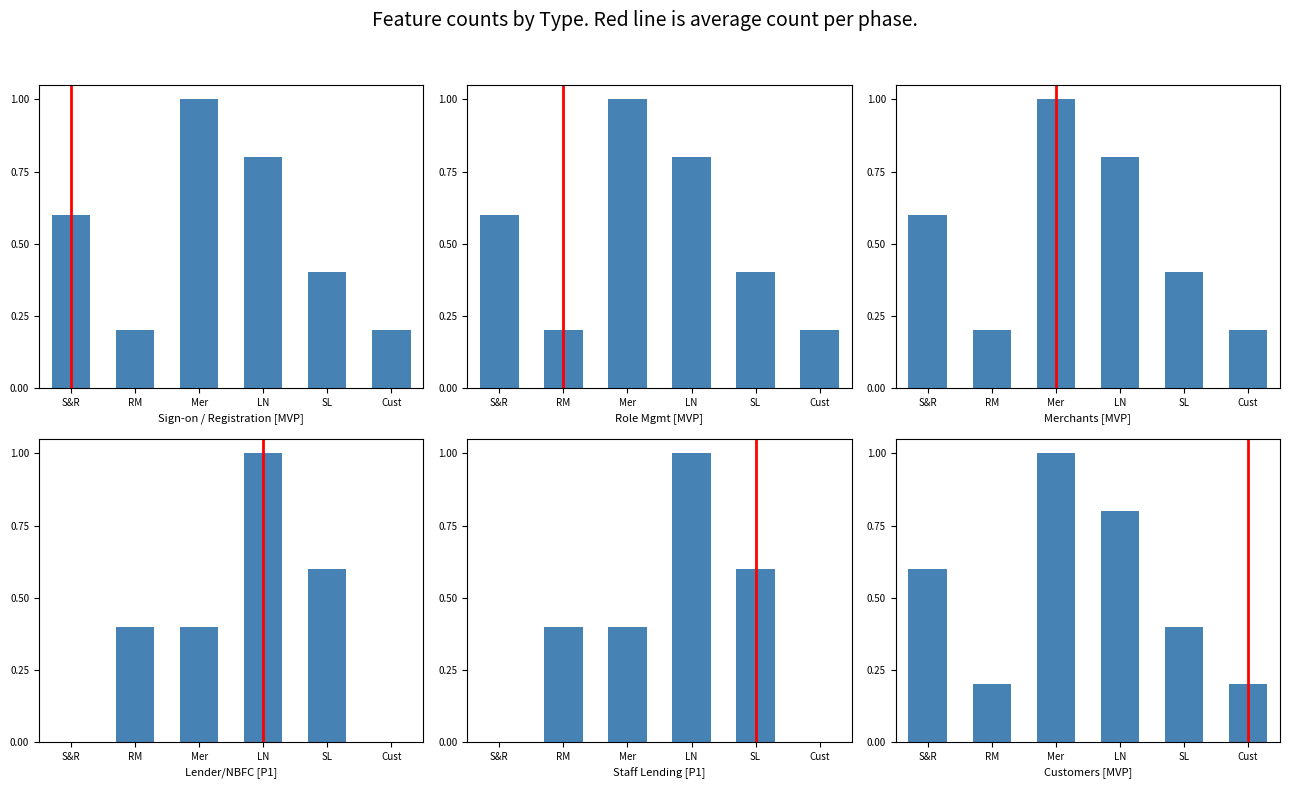

Between Cust and Mer, which is larger?

Mer